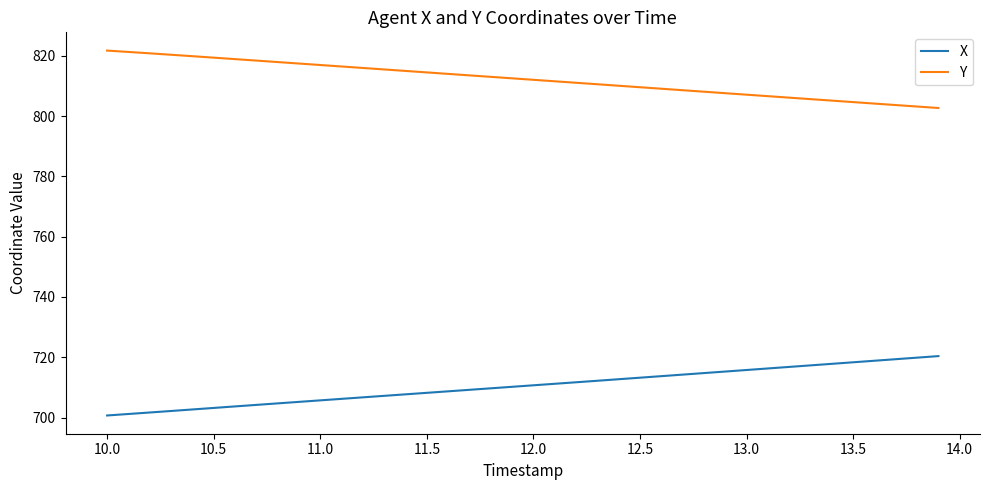

Which series has the largest total across all categories?

Y